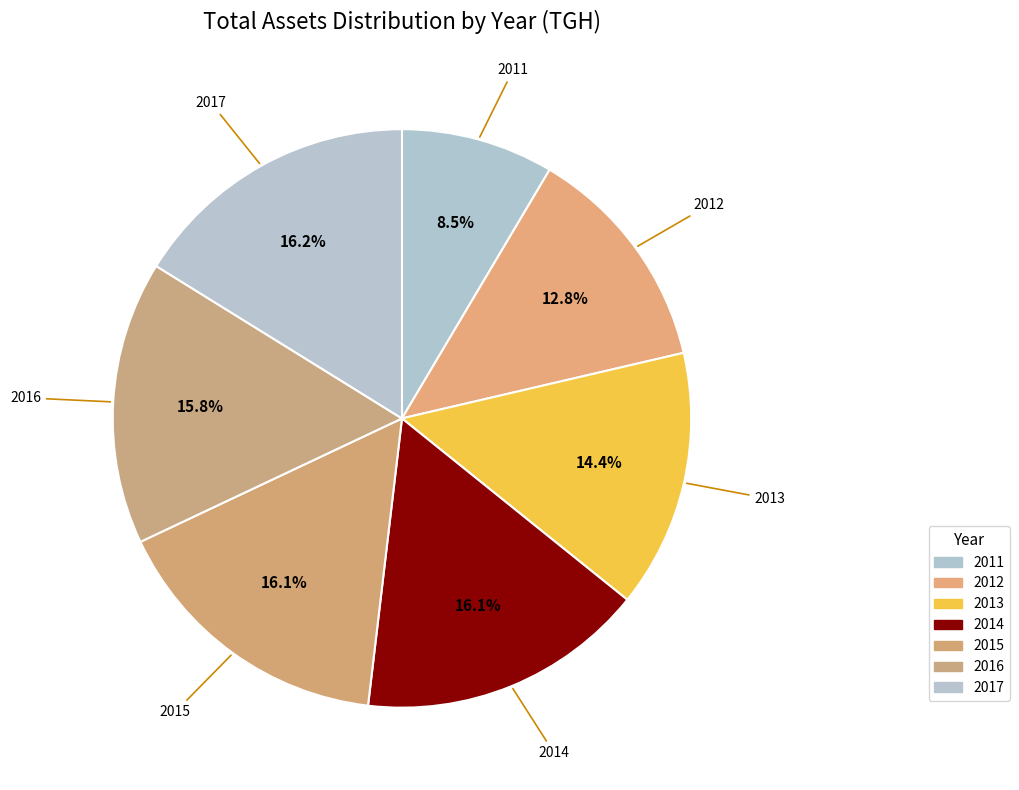

Is 2015 the majority of the pie?

No